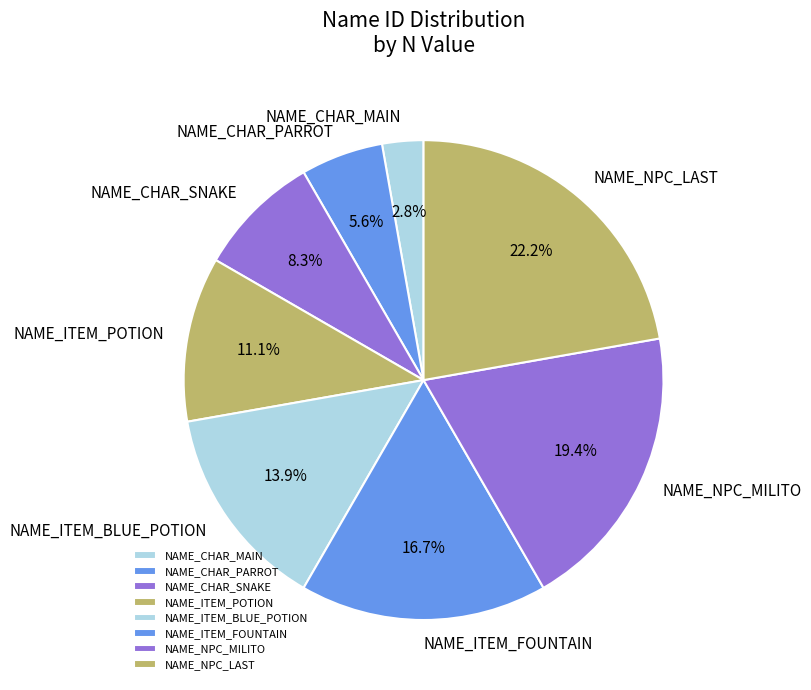

Which category has the biggest portion of the pie?

NAME_NPC_LAST